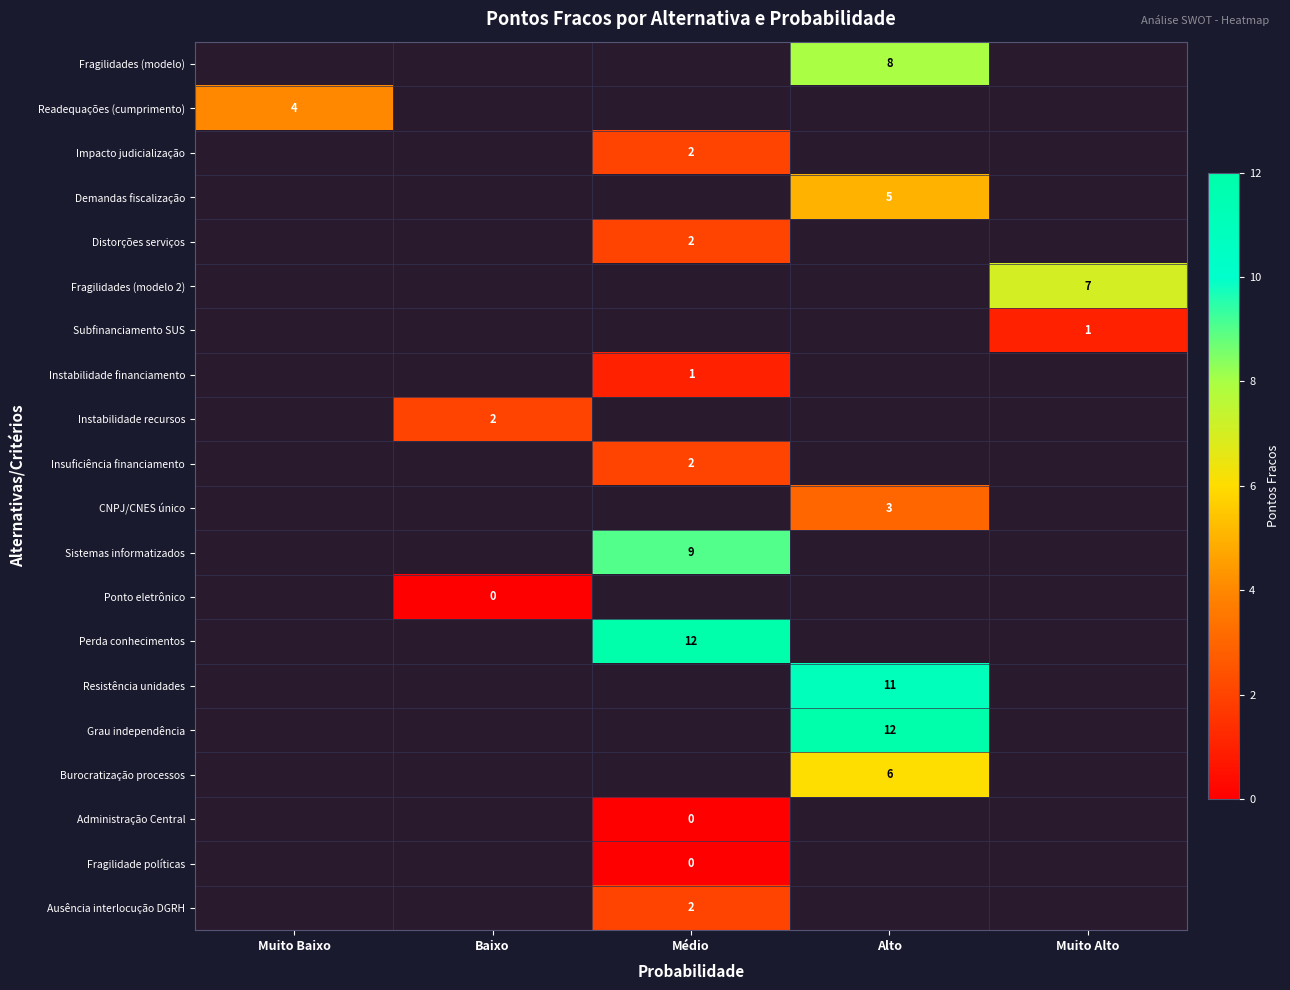

Is it true that CNPJ/CNES único equals 5 at Alto?

False